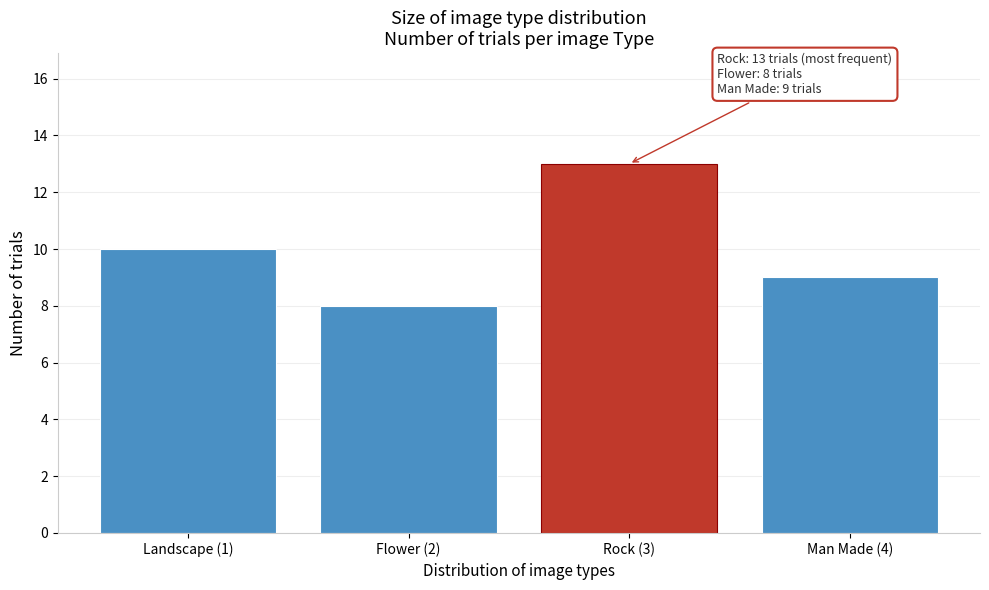

Reading left to right, extract all data points from this chart.

Landscape (1)=10	Flower (2)=8	Rock (3)=13	Man Made (4)=9